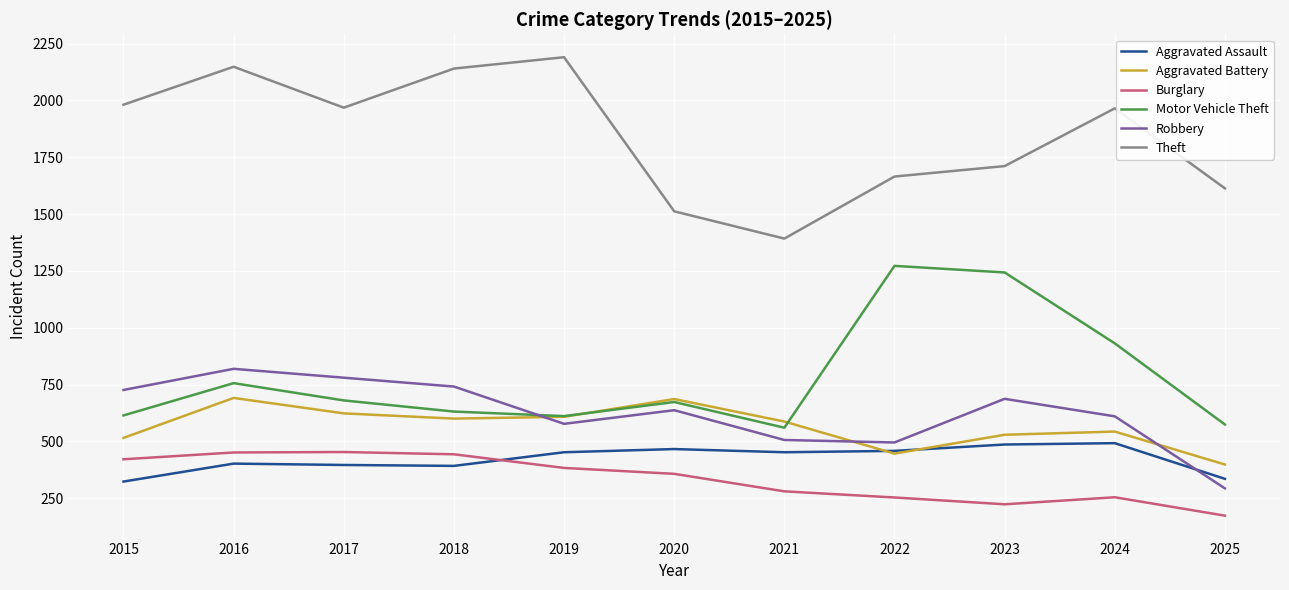

True or false: Burglary and Theft intersect in this chart.

False